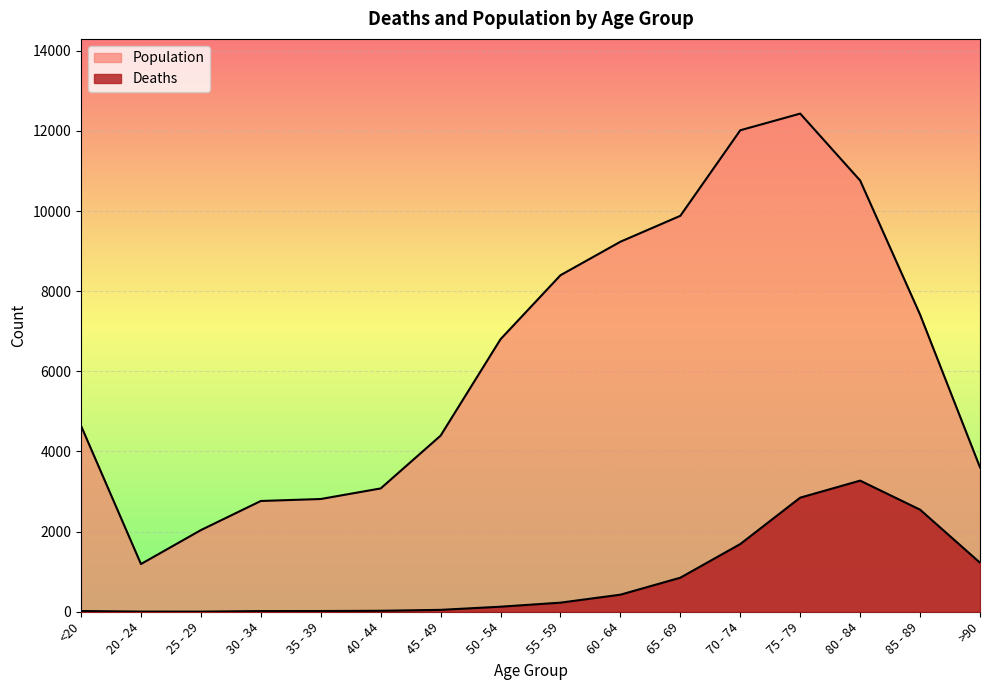

True or false: Deaths and Population cross at least once.

False